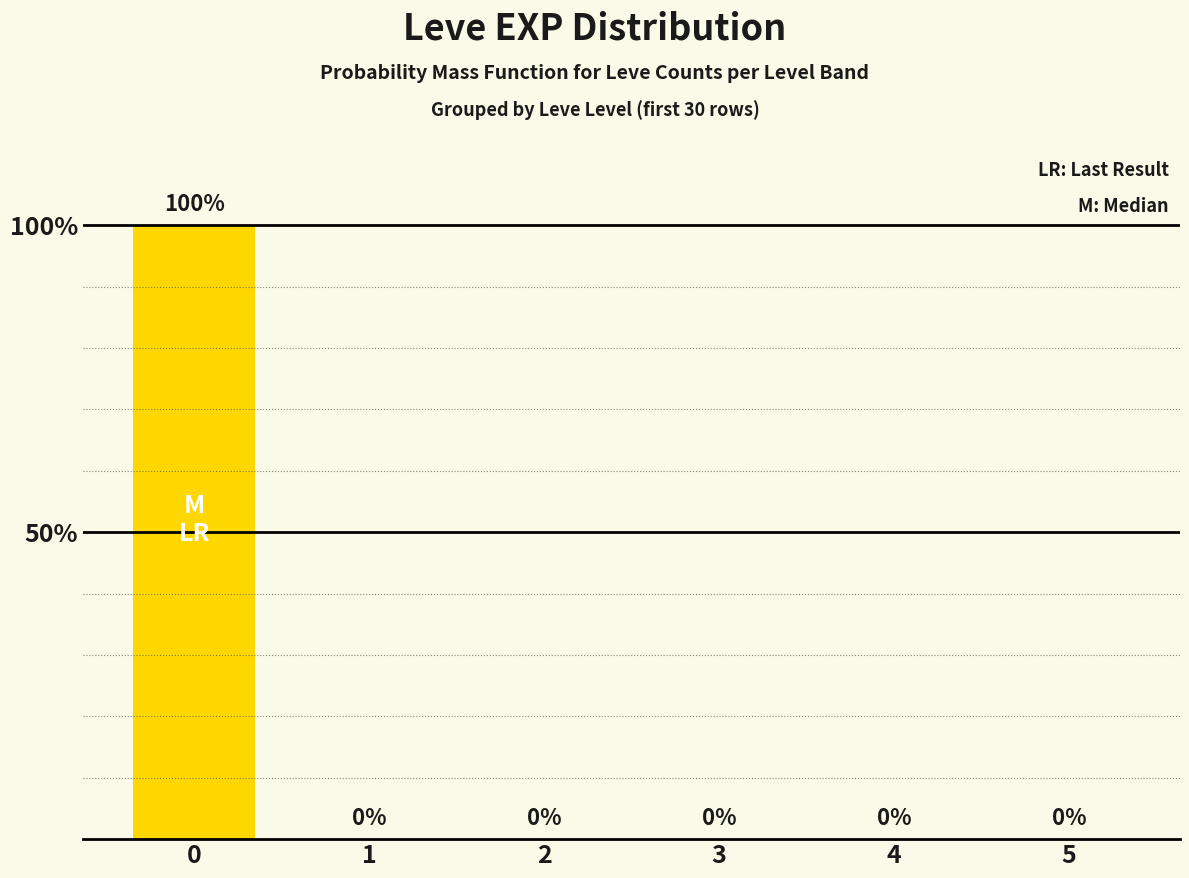

Does the chart contain stacked bars?

No